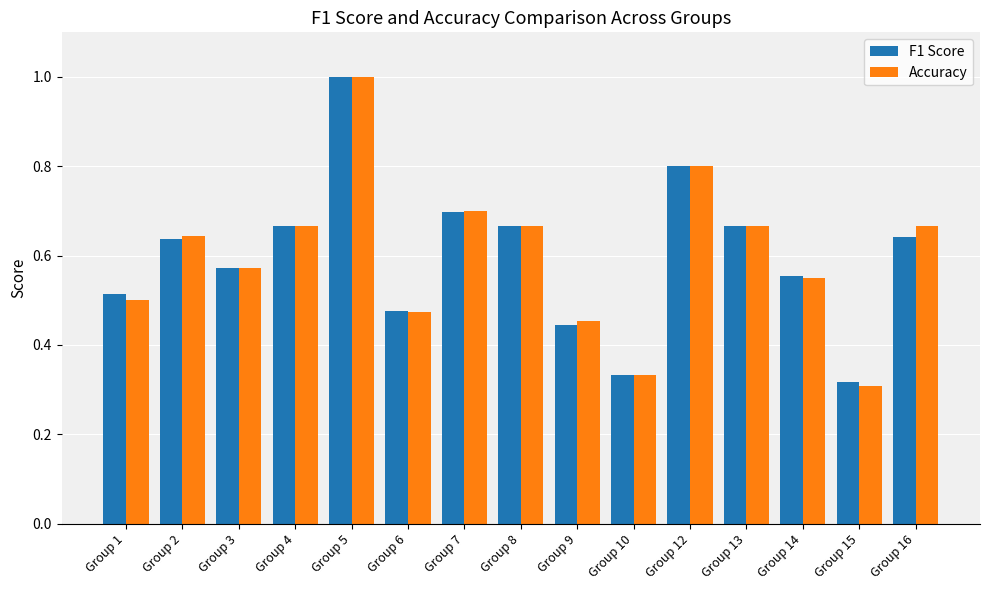

True or false: F1 Score has a value of 0.5 at Group 1.

True